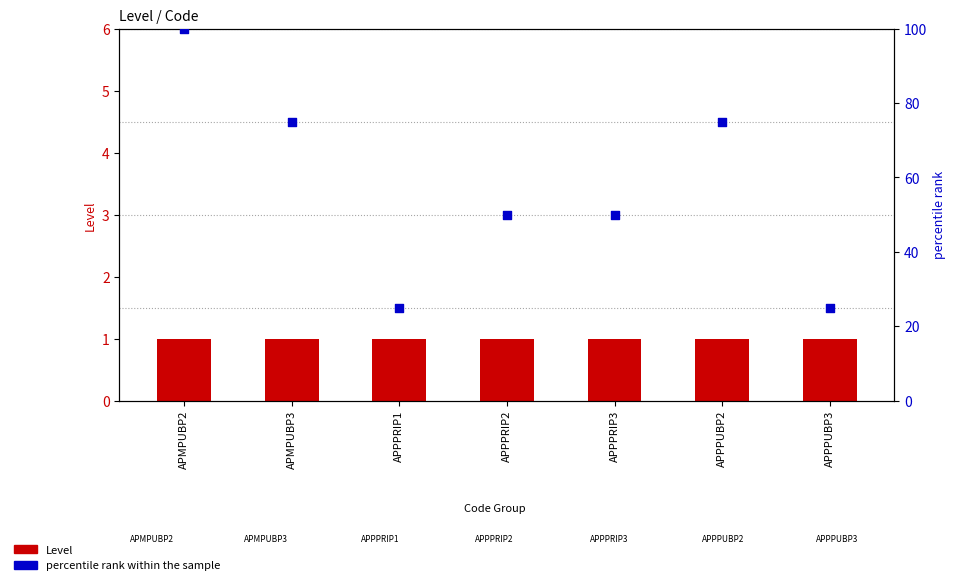

What is the total value across all series at APPPUBP3?

26